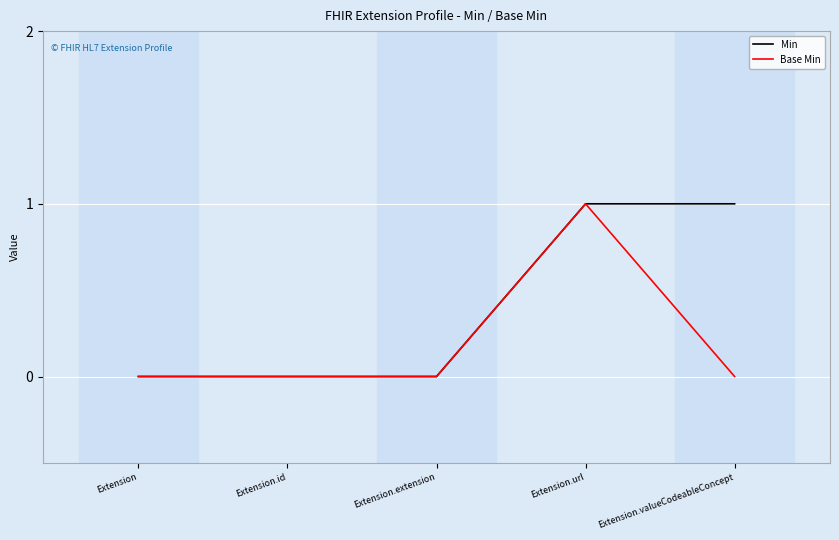

Which series changed the most between Extension.extension and Extension.valueCodeableConcept?

Min